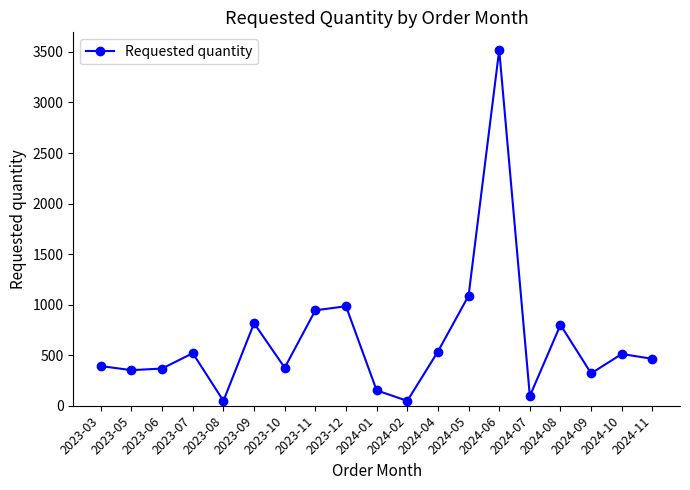

What is the difference between the values at 2023-06 and 2024-02?

320